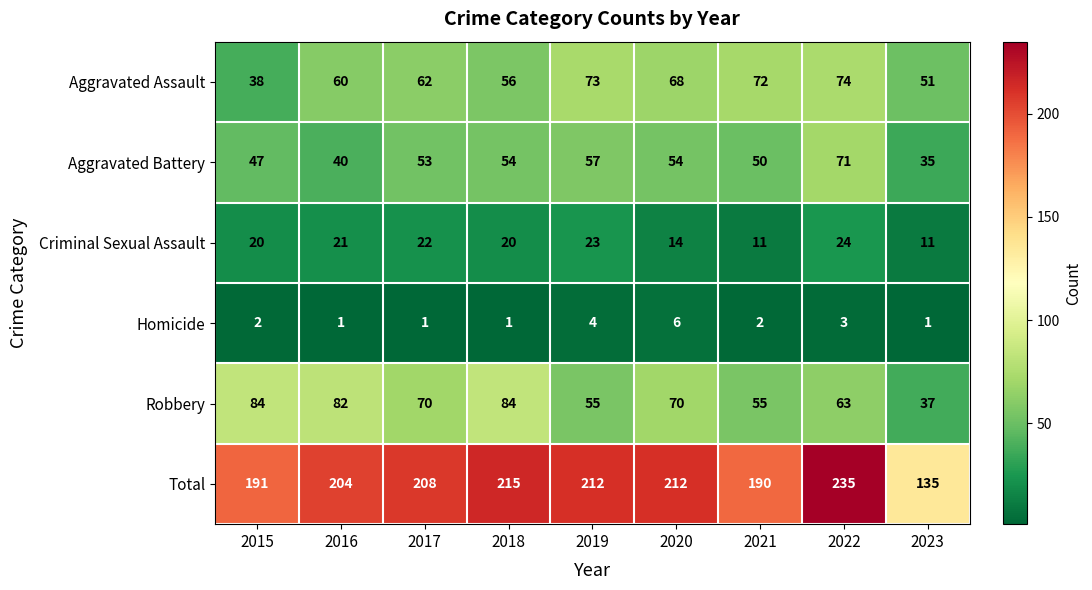

How many values in the Robbery series are below 70?

4